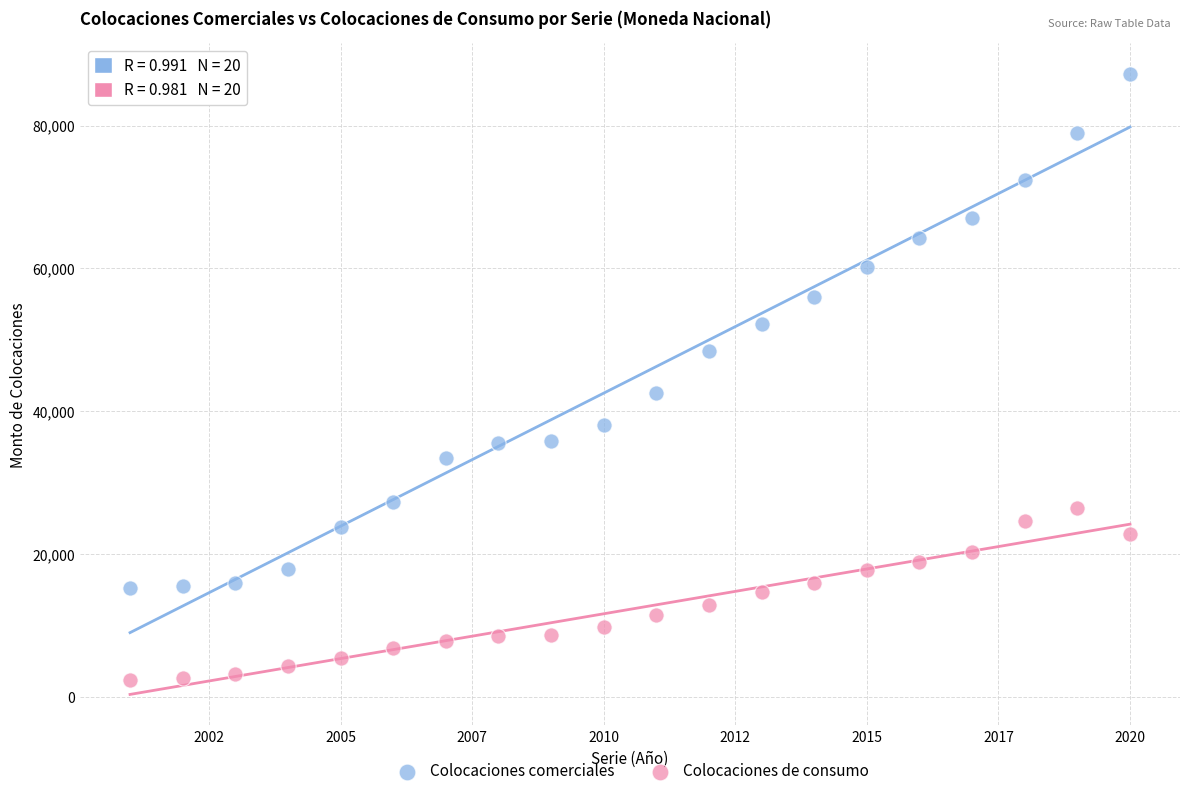

What are all the series names shown in the legend?

Colocaciones comerciales, Colocaciones de consumo